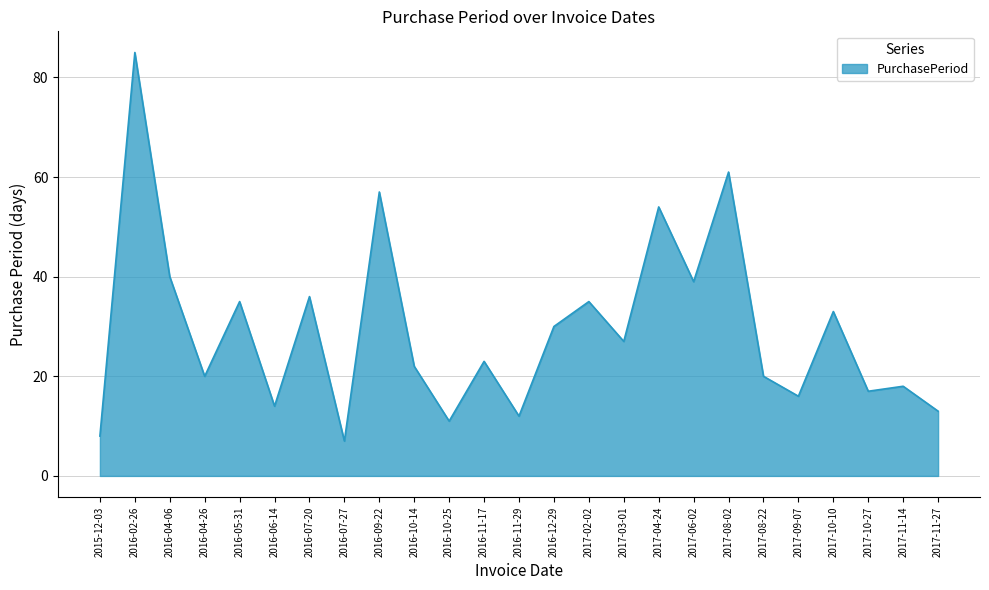

Where is the first local maximum?

2016-02-26